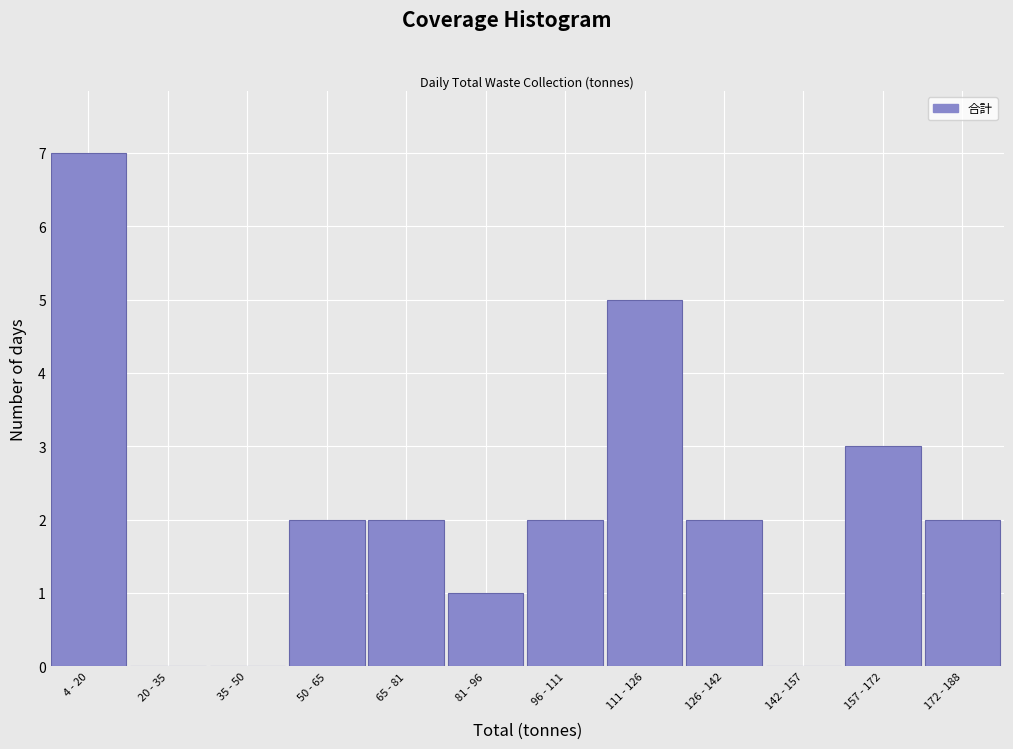

Reading right to left, extract all data points from this chart.

172 - 188=2	157 - 172=3	142 - 157=0	126 - 142=2	111 - 126=5	96 - 111=2	81 - 96=1	65 - 81=2	50 - 65=2	35 - 50=0	20 - 35=0	4 - 20=7